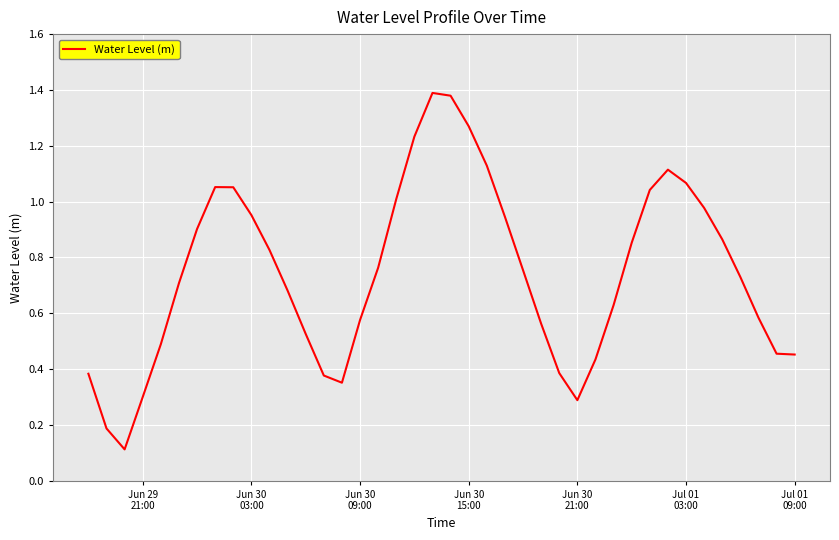

How many points are higher than both their immediate neighbors (excluding endpoints)?

3